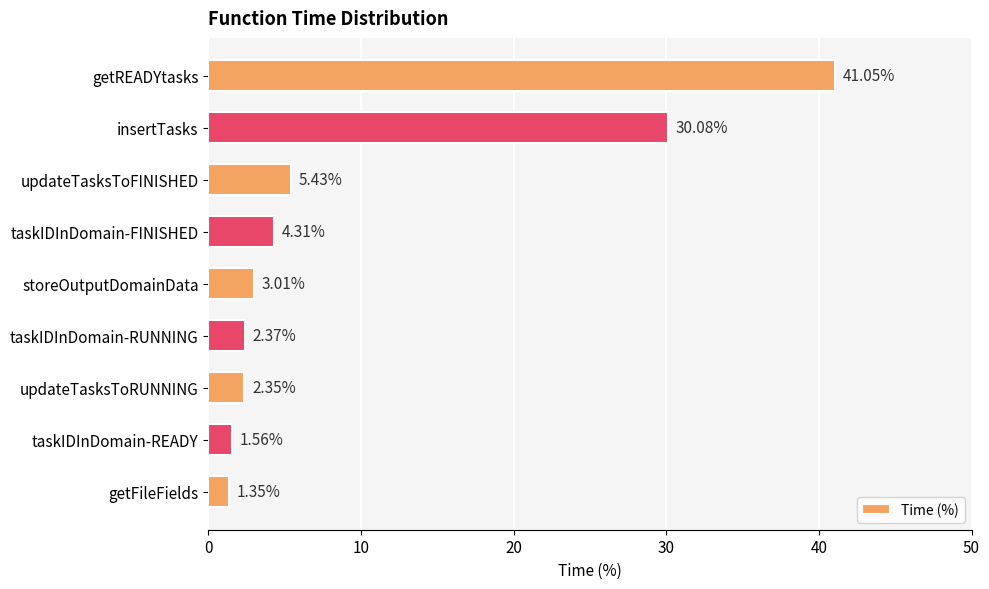

List the labels in order of value, largest first.

getREADYtasks, insertTasks, updateTasksToFINISHED, taskIDInDomain-FINISHED, storeOutputDomainData, taskIDInDomain-RUNNING, updateTasksToRUNNING, taskIDInDomain-READY, getFileFields